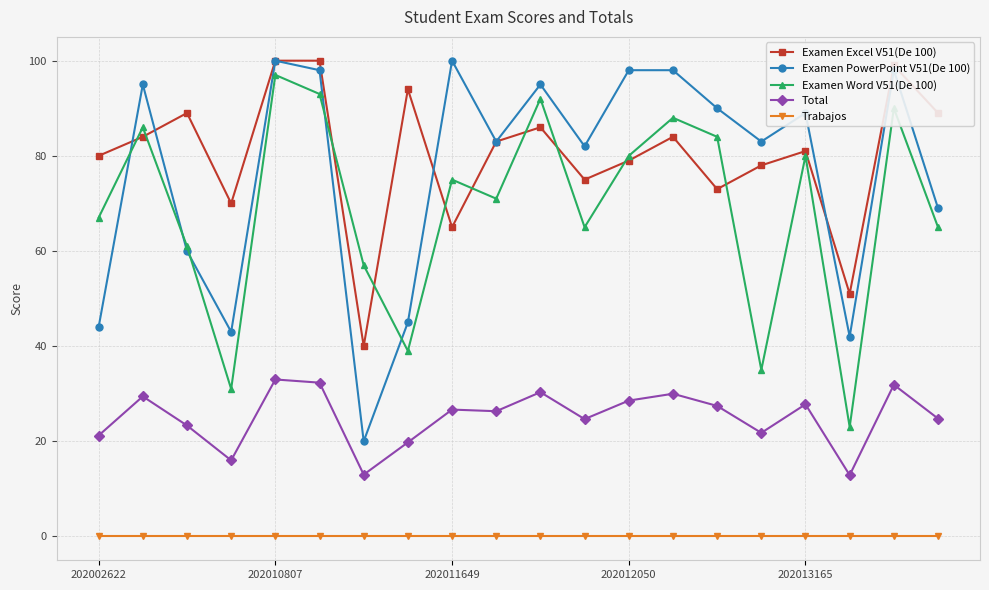

True or false: Examen PowerPoint V51(De 100) and Trabajos intersect in this chart.

False